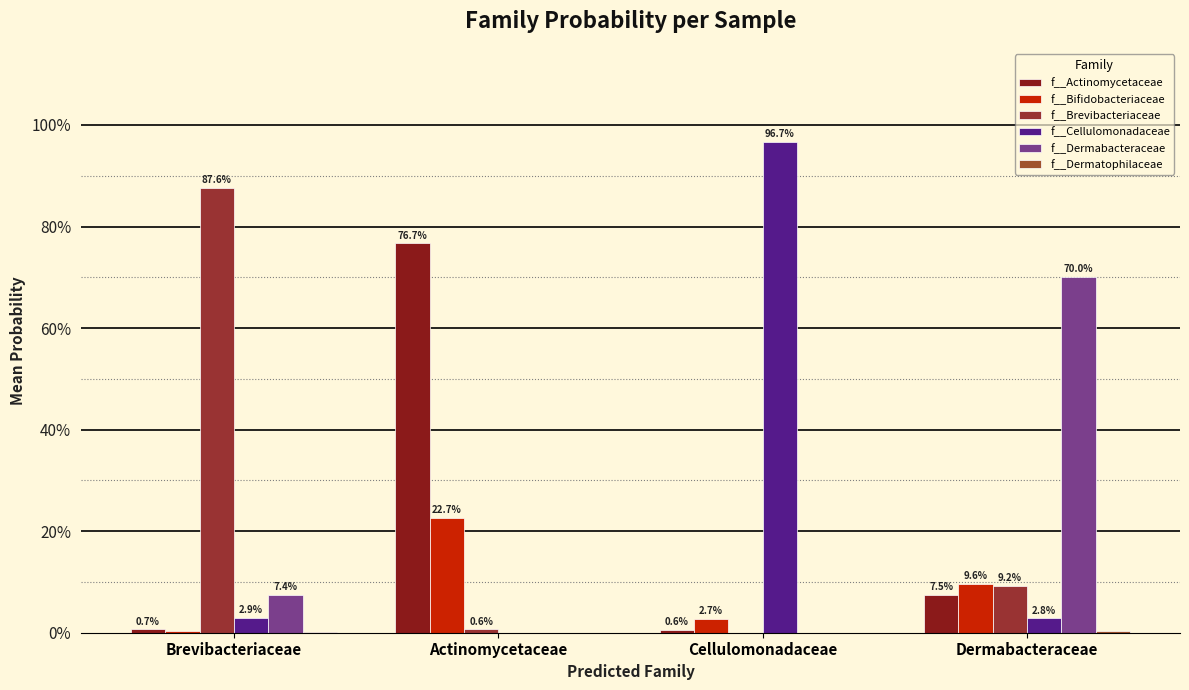

Are the bars grouped side by side (vs. stacked)?

Yes